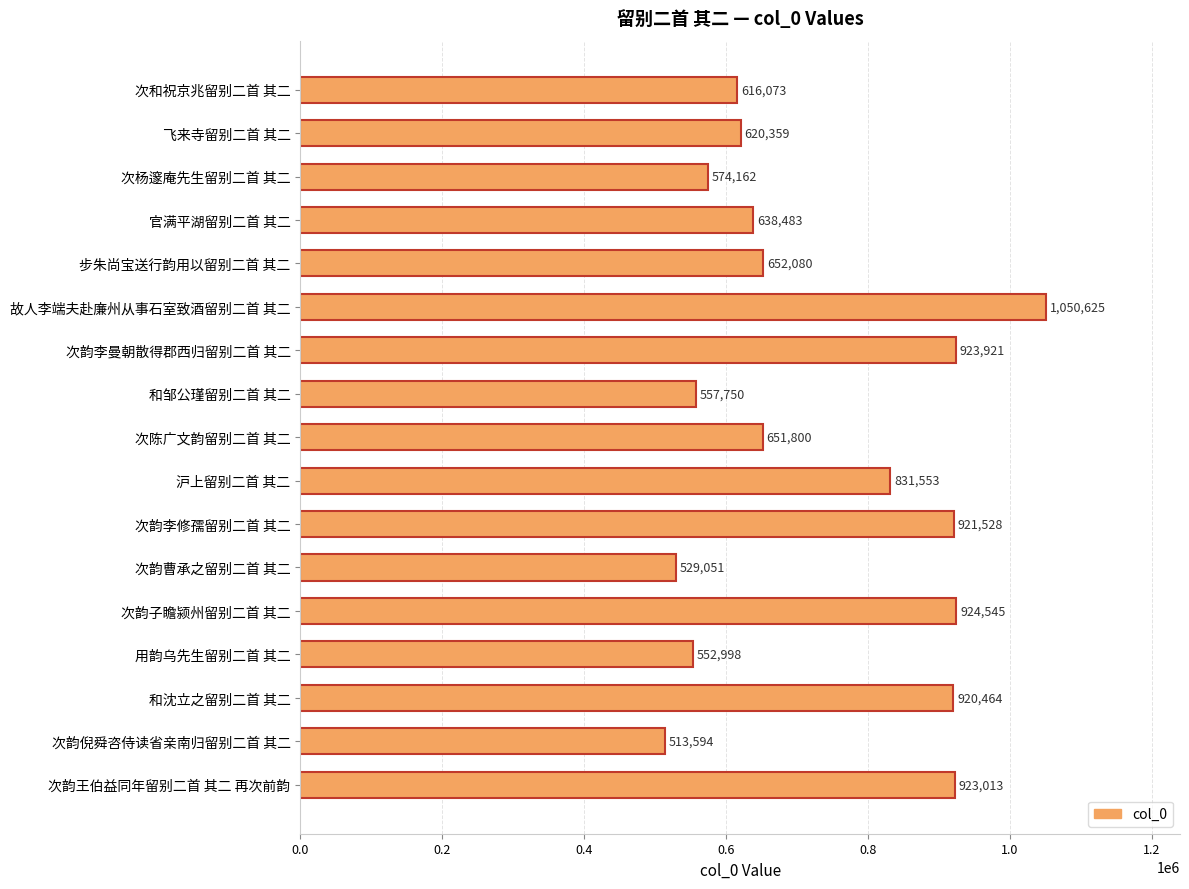

What is the label of the 3rd bar from the top?

次杨邃庵先生留别二首 其二